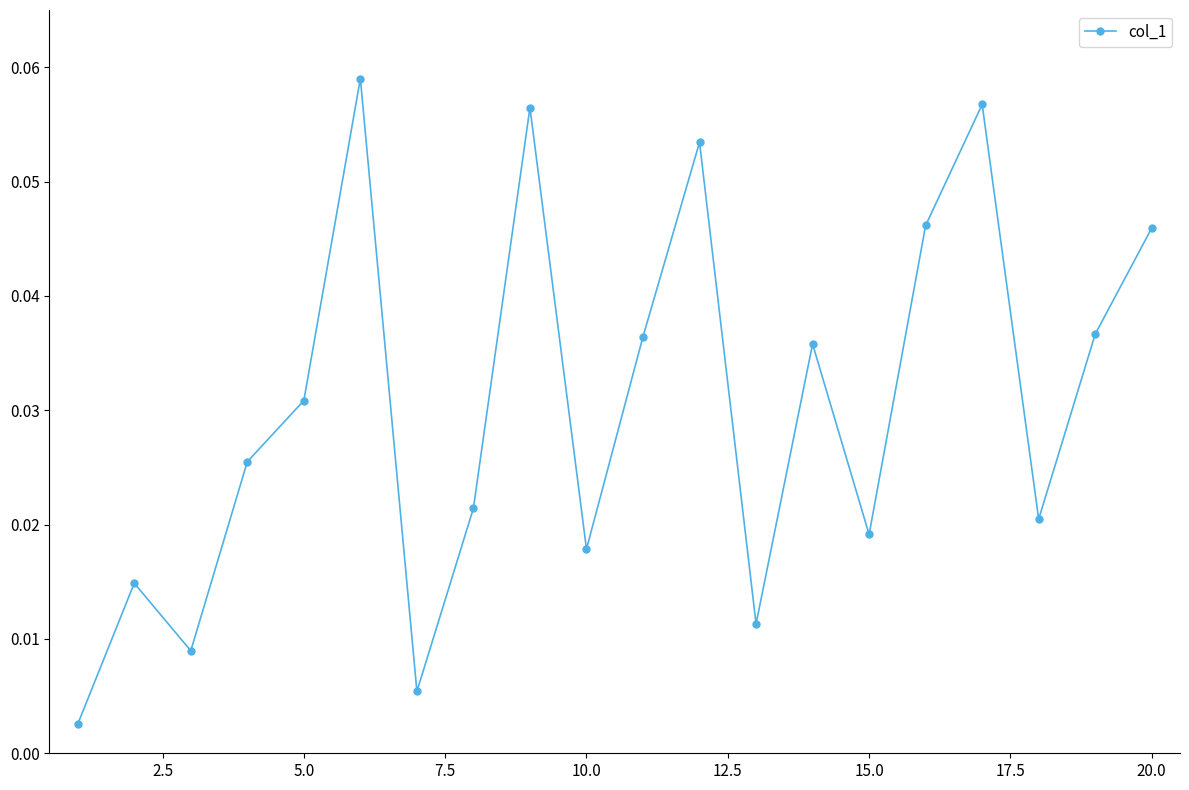

How many interior local peaks (higher than both neighbors) does the data have?

6